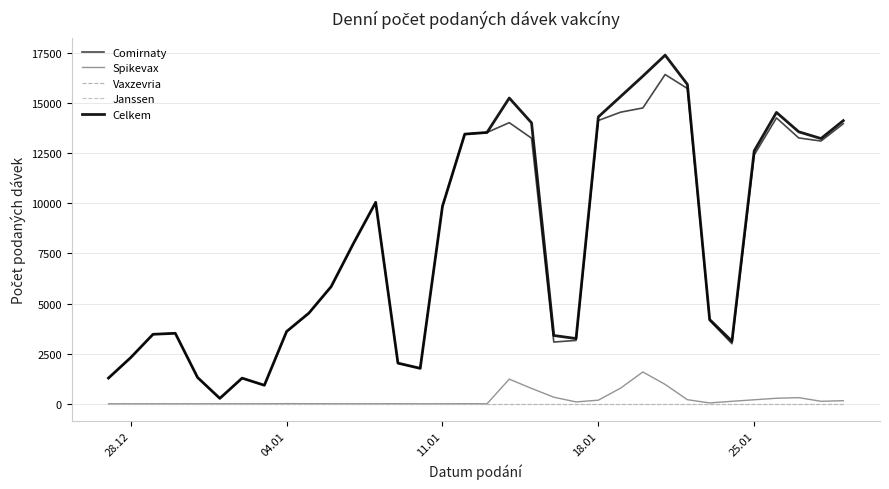

Reading left to right, what are all the values shown in this chart?

Comirnaty: 1283	2306	3466	3516	1312	268	1279	923	3600	4521	5844	7995	10047	2025	1767	9856	13449	13534	14023	13248	3079	3161	14131	14546	14757	16425	15727	4159	2998	12415	14259	13261	13107	13969
Spikevax: 0	0	0	0	0	1	0	1	7	3	1	1	1	2	0	0	3	0	1229	766	328	92	180	781	1587	966	203	42	124	199	275	306	124	154
Vaxzevria: 0	0	0	0	0	0	0	0	0	0	0	0	0	0	0	0	0	0	0	0	0	0	0	0	0	0	0	0	0	0	0	0	0	0
Janssen: 0	0	0	0	0	0	0	0	0	0	0	0	0	0	0	0	0	0	0	0	0	0	0	0	0	0	0	0	0	0	0	0	0	0
Celkem: 1283	2306	3466	3516	1312	269	1279	924	3607	4524	5845	7996	10048	2027	1767	9856	13452	13534	15252	14014	3407	3253	14311	15327	16344	17391	15930	4201	3122	12614	14534	13567	13231	14123